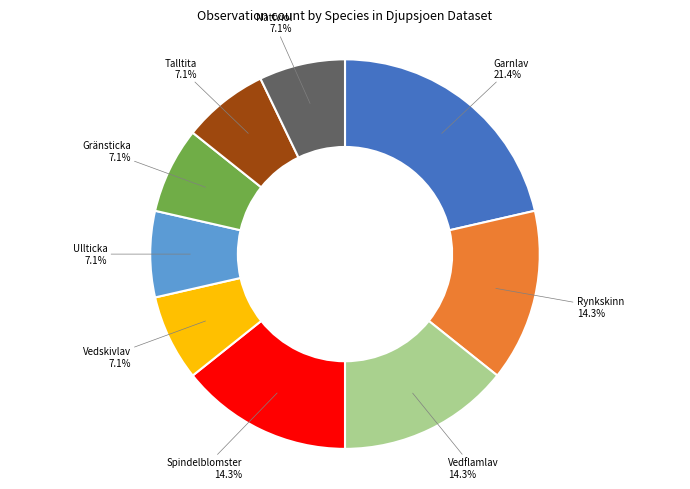

Between Spindelblomster and Ullticka, which is larger?

Spindelblomster